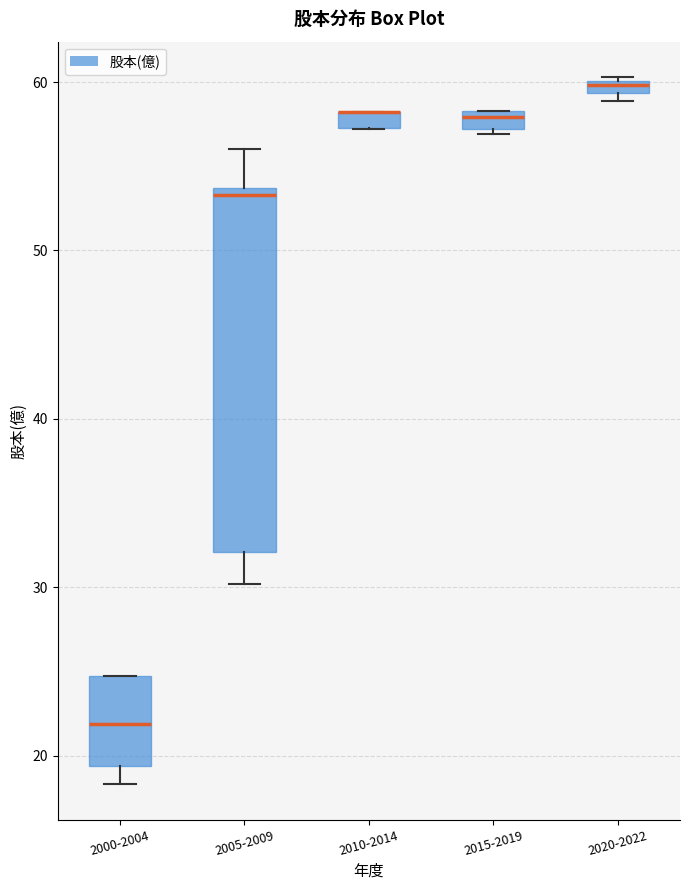

Which box is the tallest, from its lower edge to its upper edge?

2005-2009